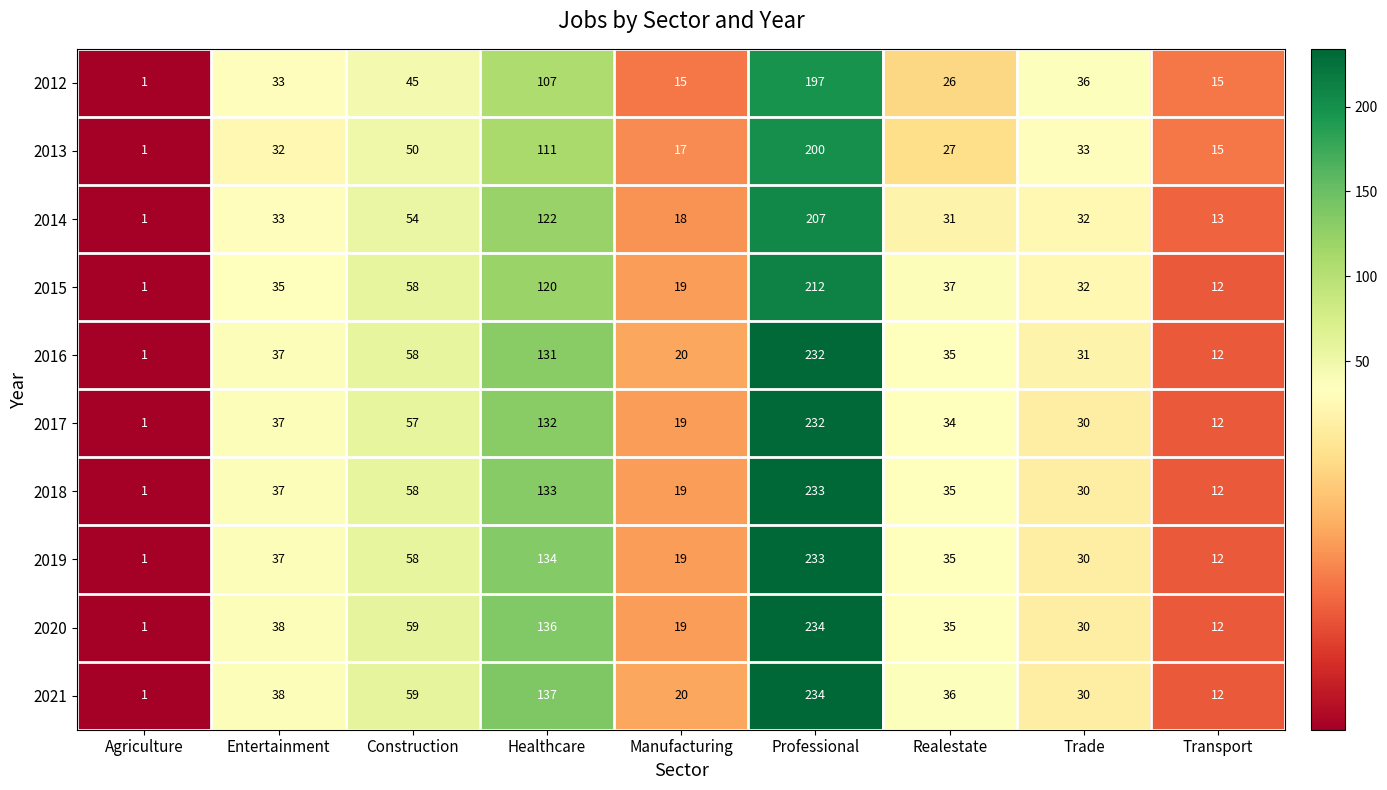

How many series are shown in this chart?

10